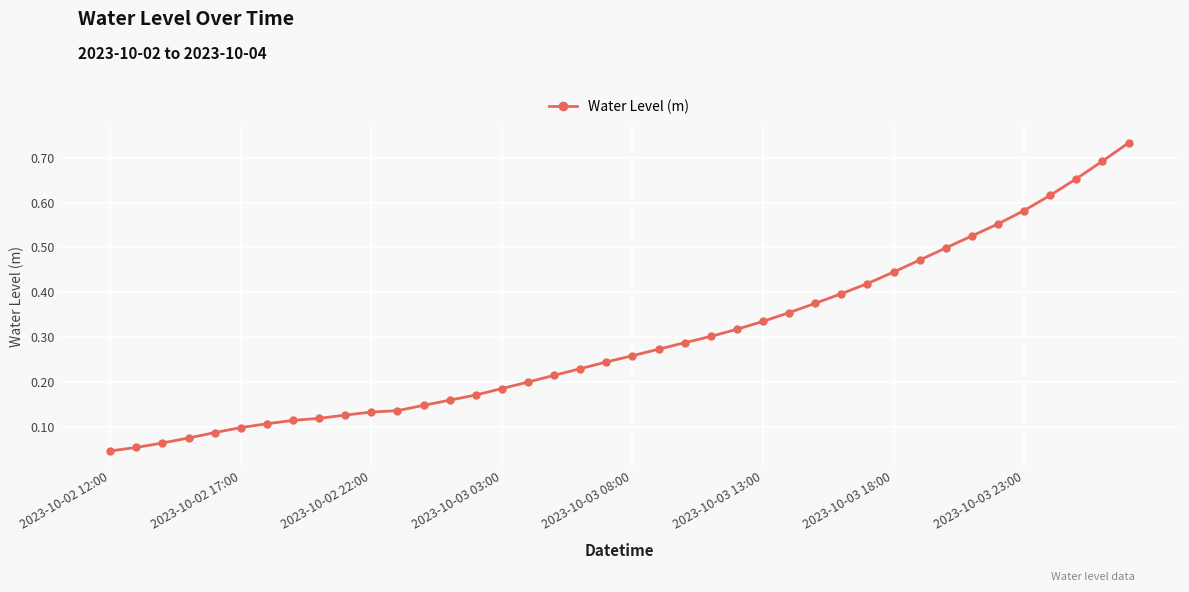

What is the sum of all values?

11.8